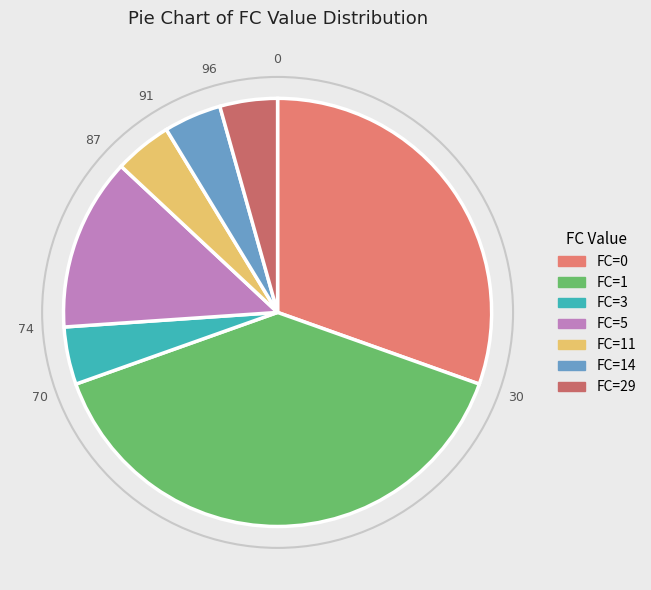

How many slices are in this pie chart?

7